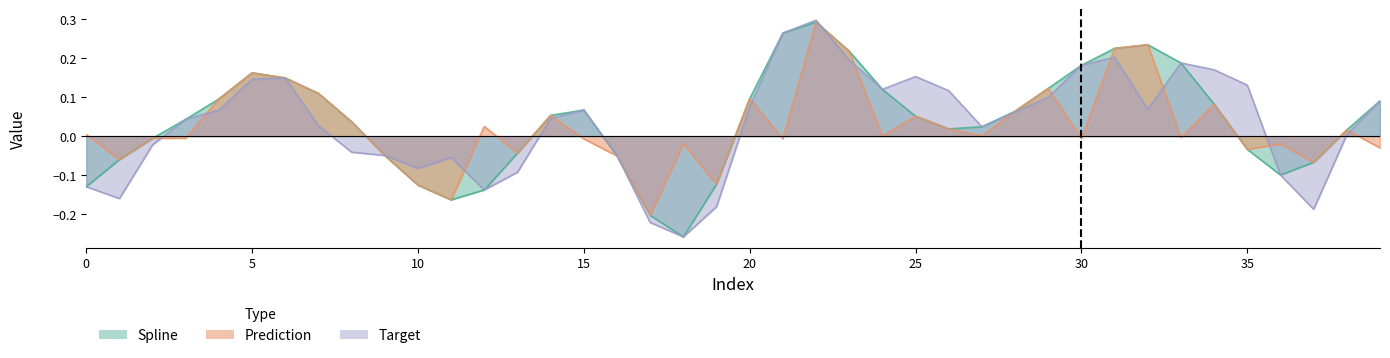

How many interior local valleys does the target series have?

8